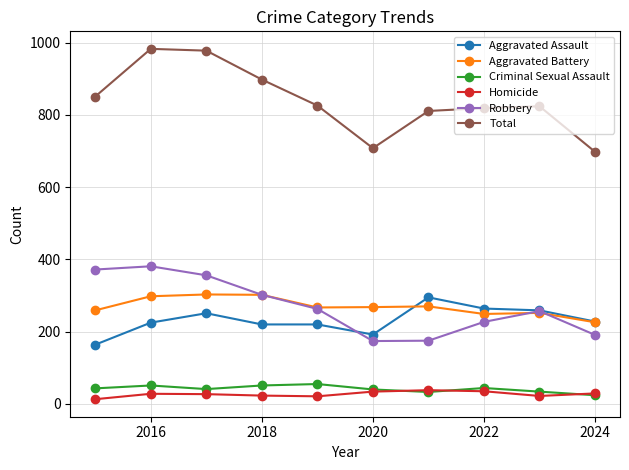

Which series has the largest range (max minus min)?

Total